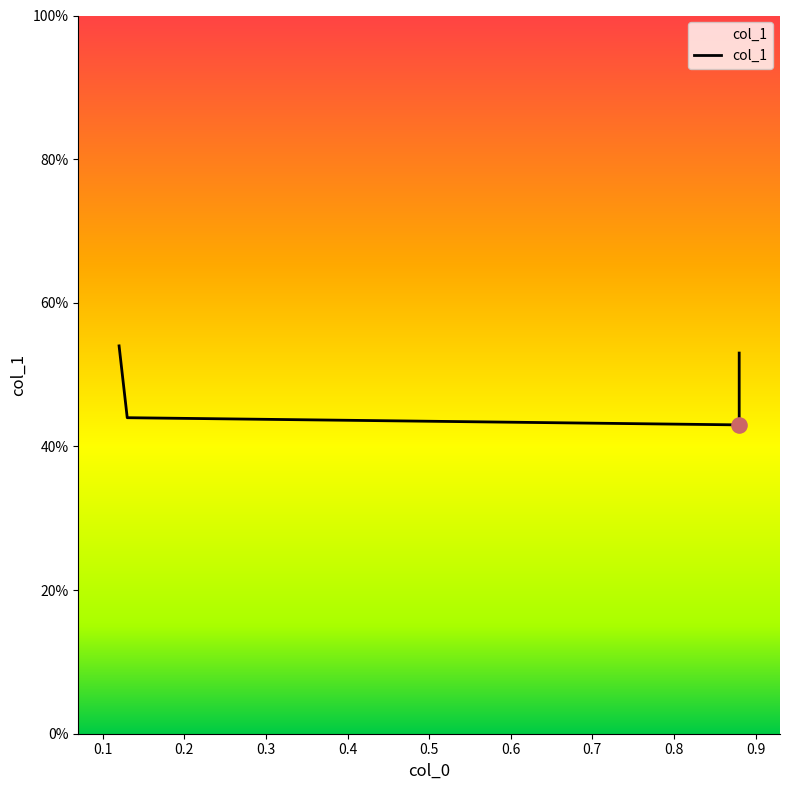

What is the change in value from 0.13 to 0.88?

+0.1